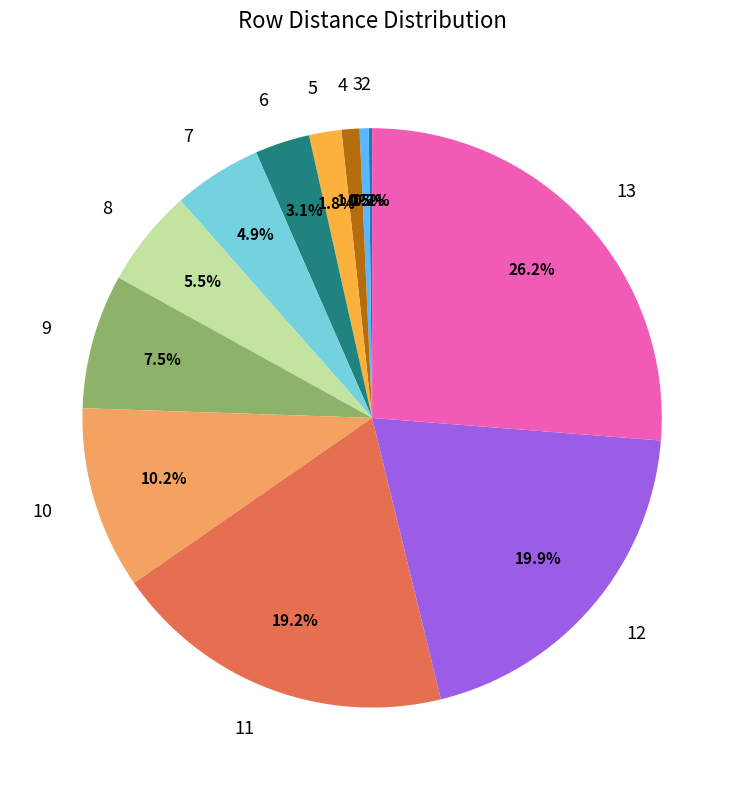

Is there any slice that represents more than half of the pie?

No